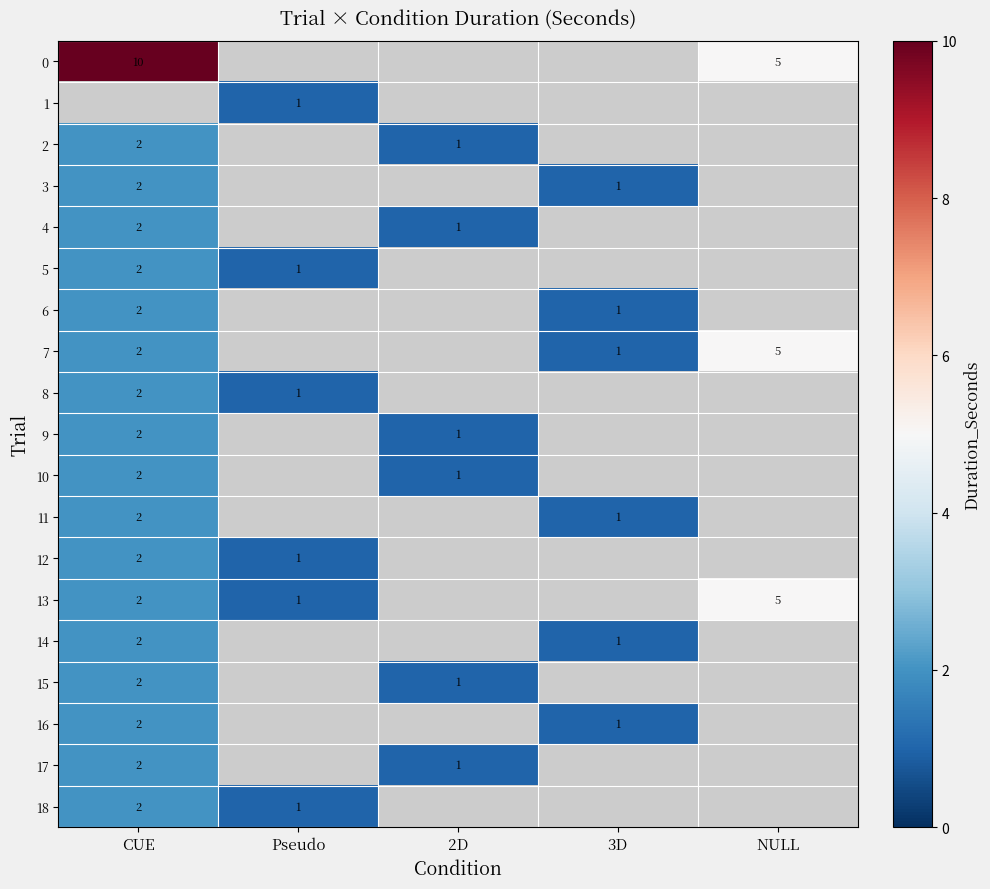

At which category does the chart reach its minimum across all series?

Pseudo